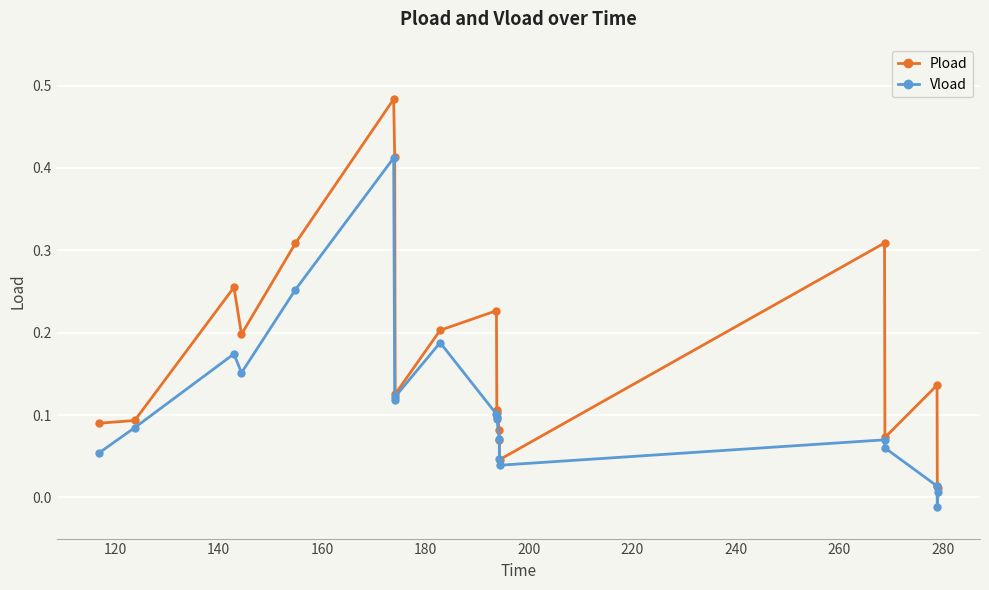

Rank the series by their maximum value, from lowest to highest.

Vload, Pload